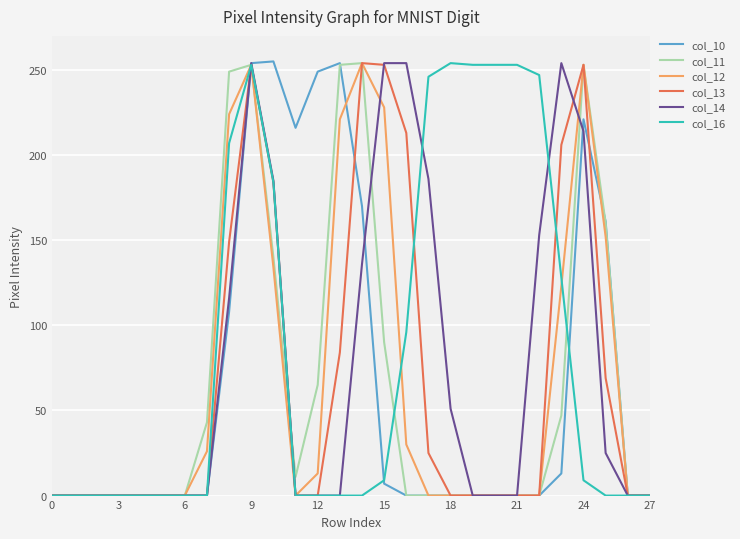

Which series has the largest total across all categories?

col_16